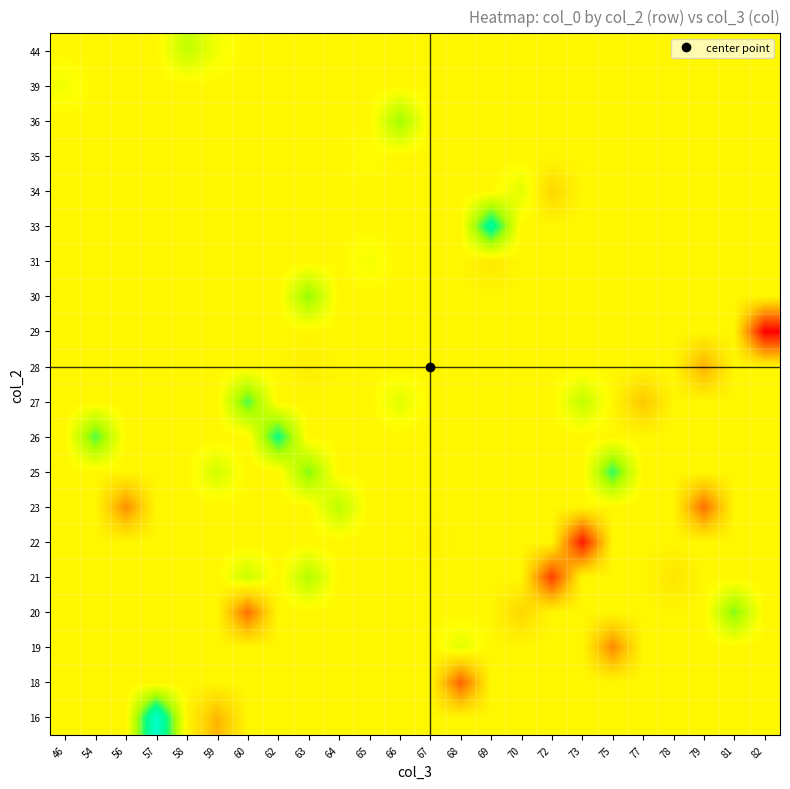

At how many categories does at least one series exceed 269?

24